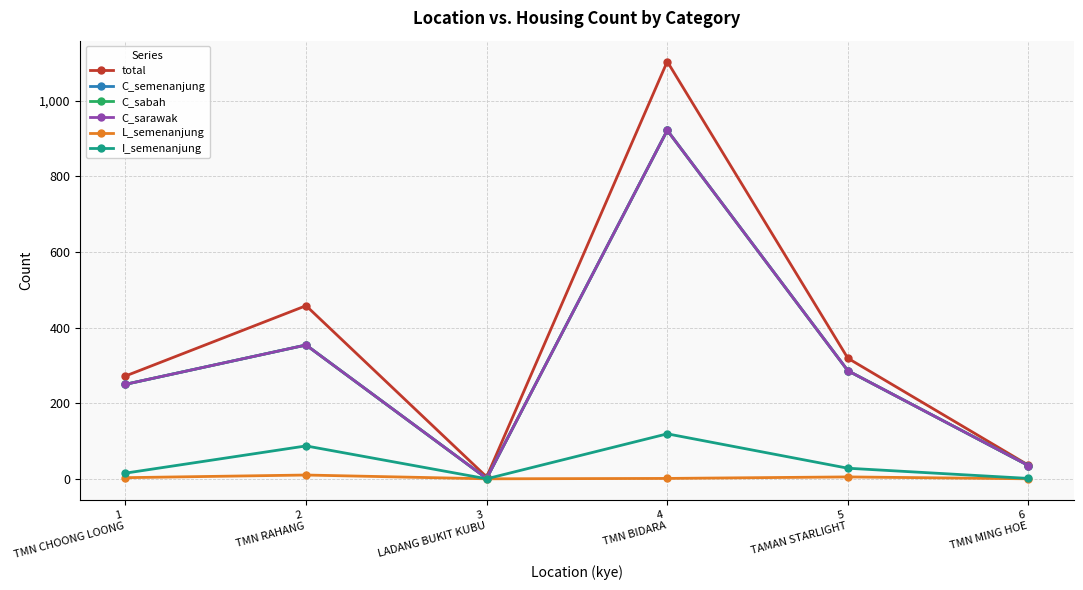

True or false: C_sarawak and C_sabah intersect in this chart.

False